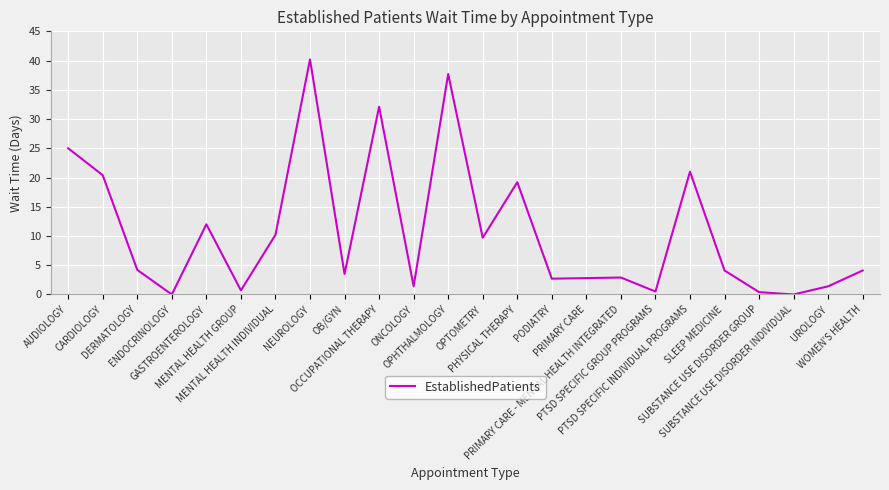

Where is the first local maximum?

GASTROENTEROLOGY